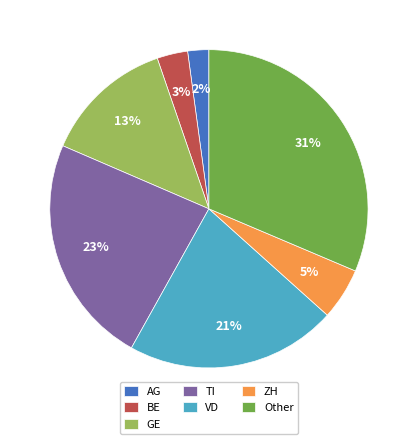

What is the ratio of the value at Other to the value at GE?

2.4